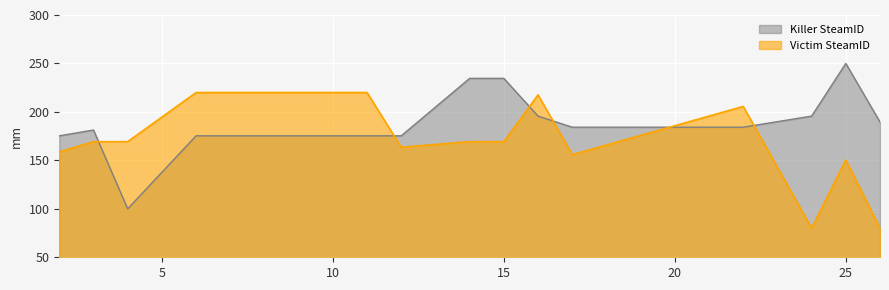

Which series ends up on top after the final intersection of Victim SteamID and Killer SteamID?

Killer SteamID